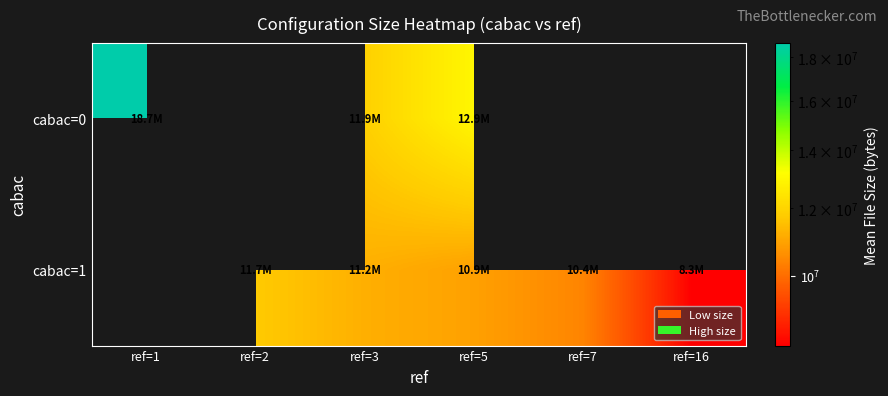

What value does the cabac=0 series have at ref=1?

18674732.5